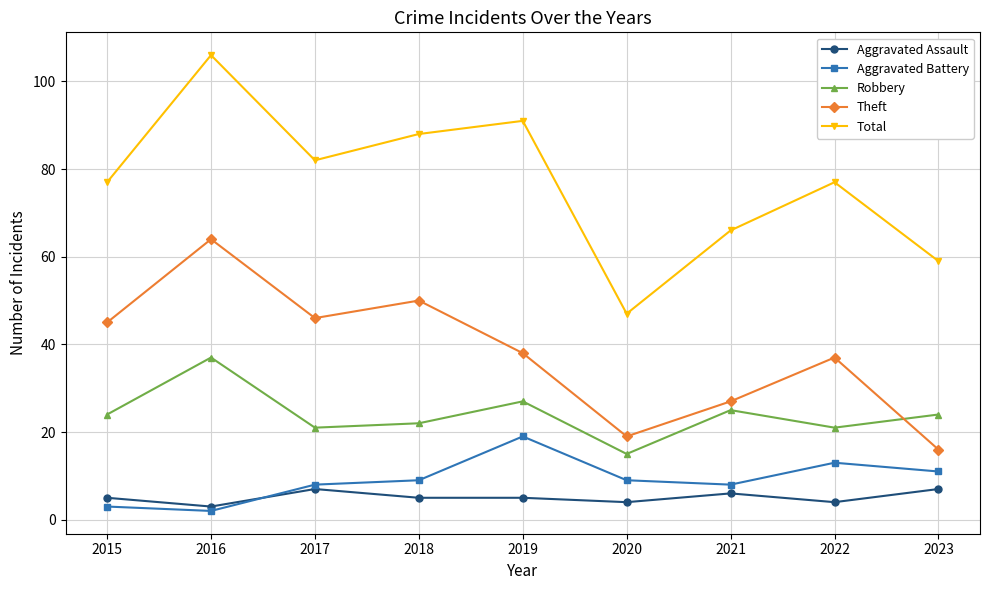

Reading right to left, what are all the values shown in this chart?

Aggravated Assault: 7	4	6	4	5	5	7	3	5
Aggravated Battery: 11	13	8	9	19	9	8	2	3
Robbery: 24	21	25	15	27	22	21	37	24
Theft: 16	37	27	19	38	50	46	64	45
Total: 59	77	66	47	91	88	82	106	77